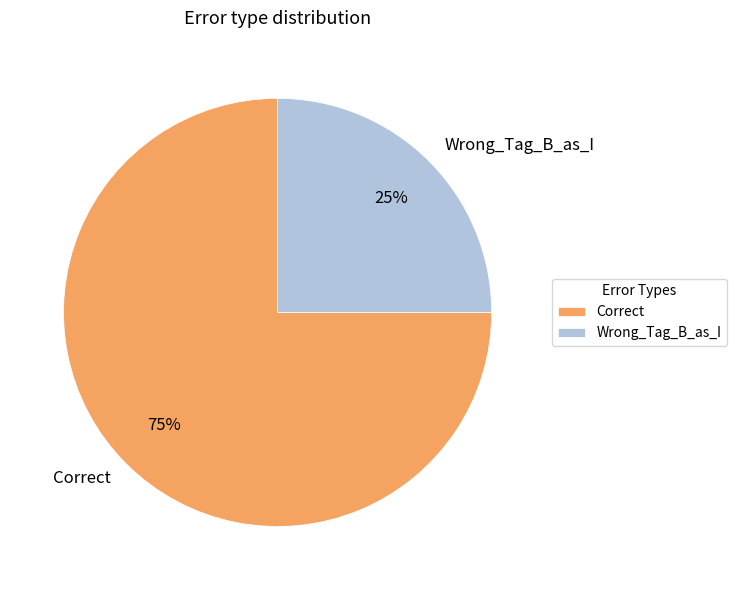

Is there a majority slice in this chart?

Yes